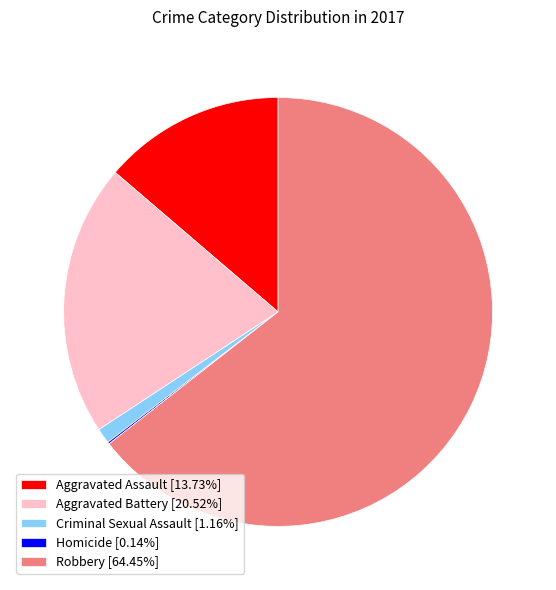

Approximately how many times larger is the value at Aggravated Battery [20.52%] compared to Robbery [64.45%]?

0.3